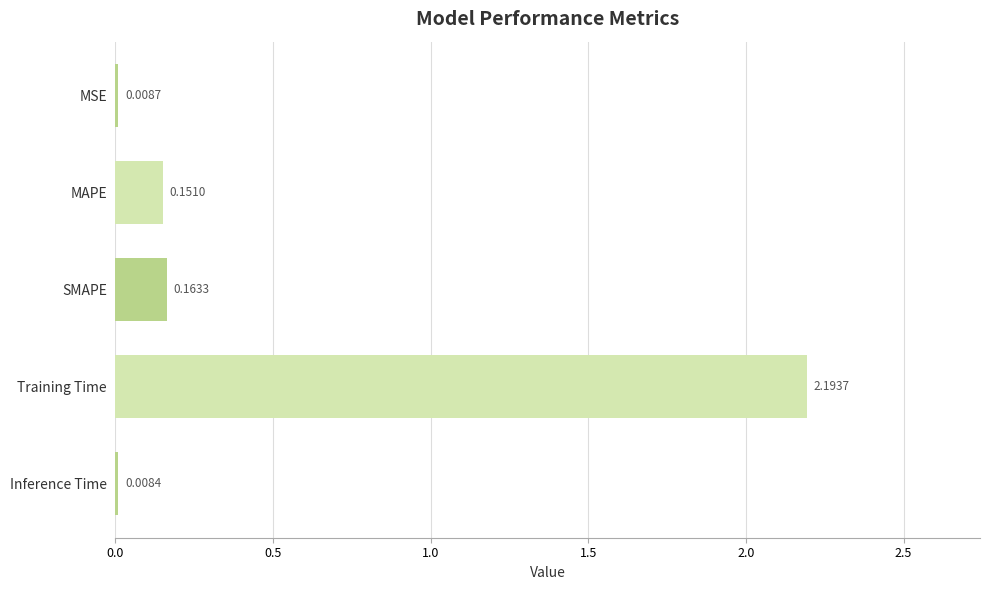

How many categories are shown in the chart?

5